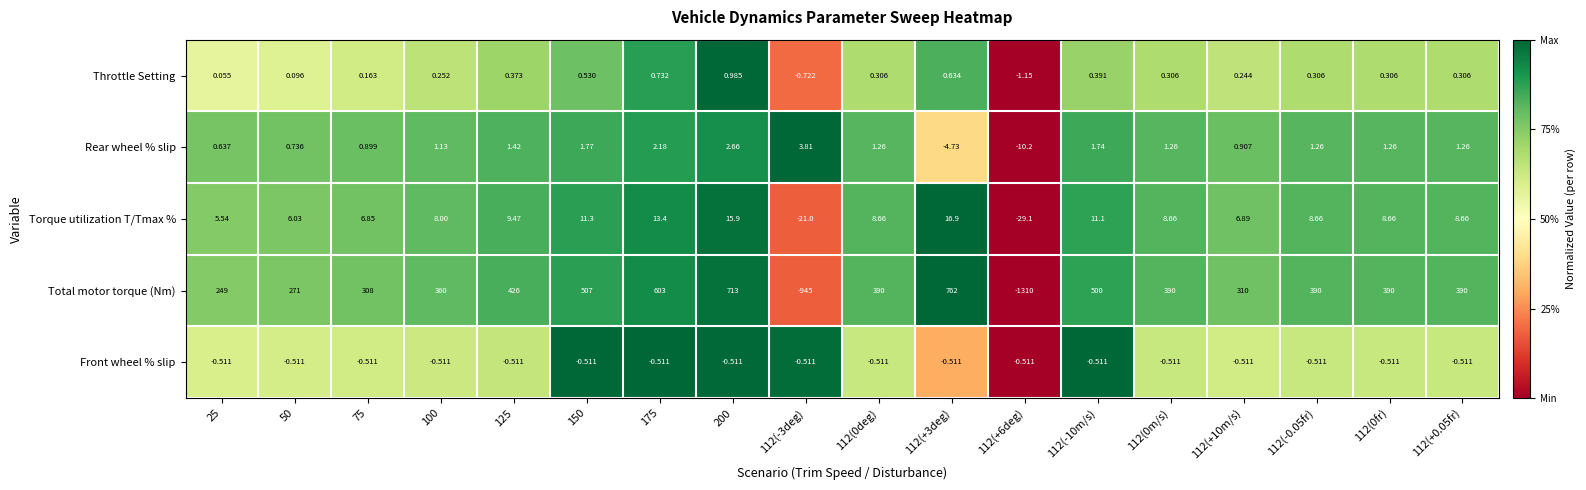

At 25, list the series in order from largest to smallest.

Total motor torque (Nm), Torque utilization T/Tmax %, Rear wheel % slip, Throttle Setting, Front wheel % slip